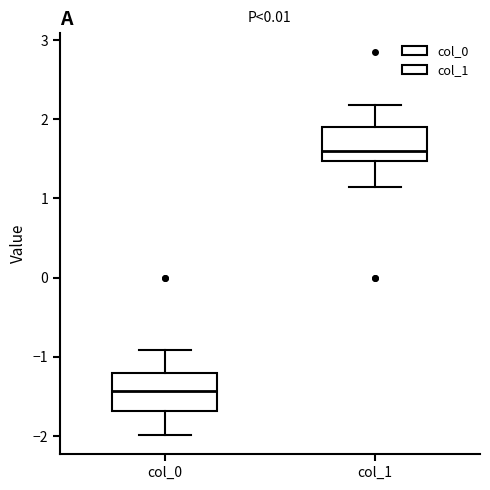

Where does the upper whisker of the box for col_0 end on the y-axis? The values are not printed on the chart, so give them approximately, as read against the axis.

-0.9